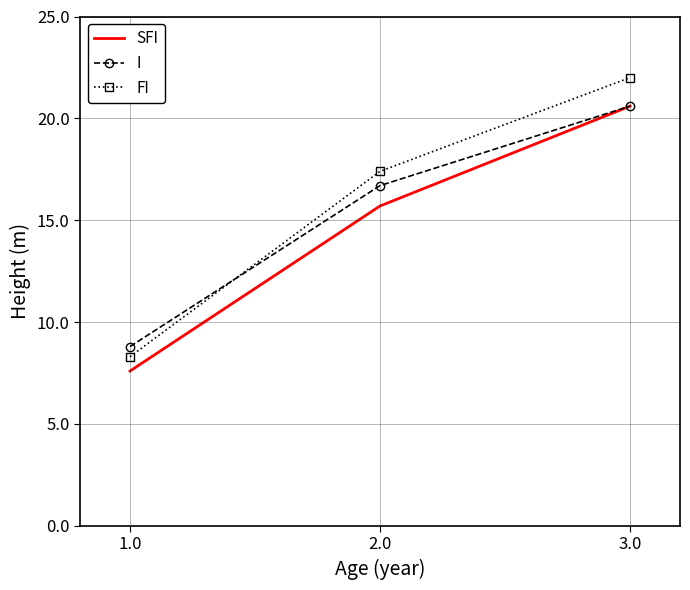

Which series changed the most between 1.0 and 2.0?

FI